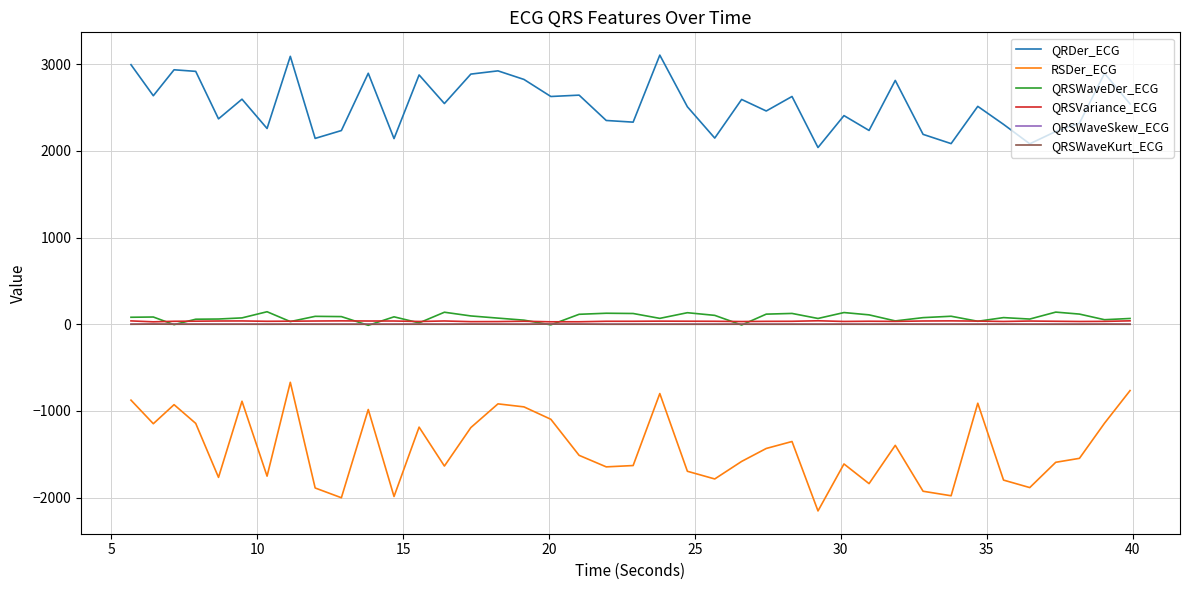

In RSDer_ECG, how many points are higher than both neighbors (excluding endpoints)?

11